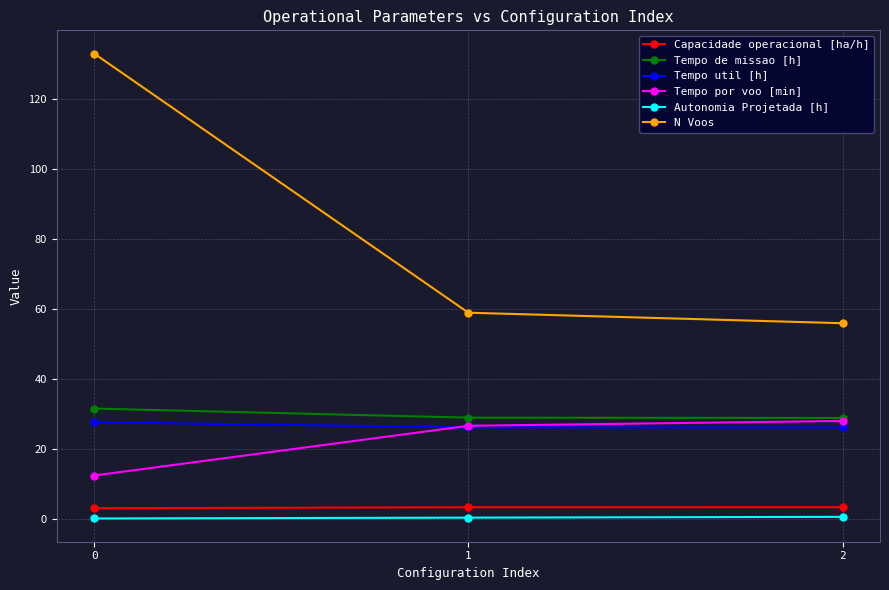

Is it true that Tempo por voo [min] equals 28.1 at 2?

True